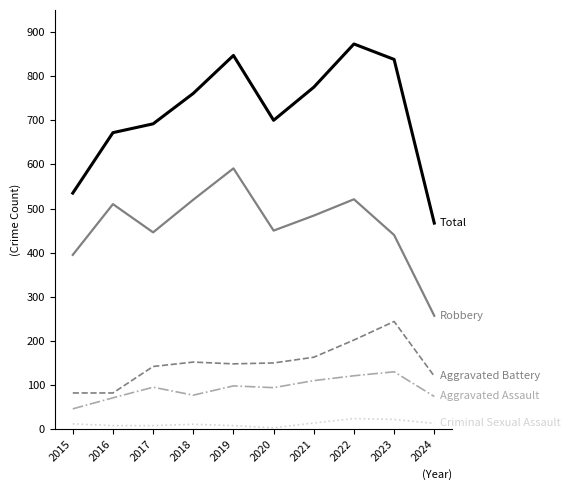

What is the greatest value displayed?

873